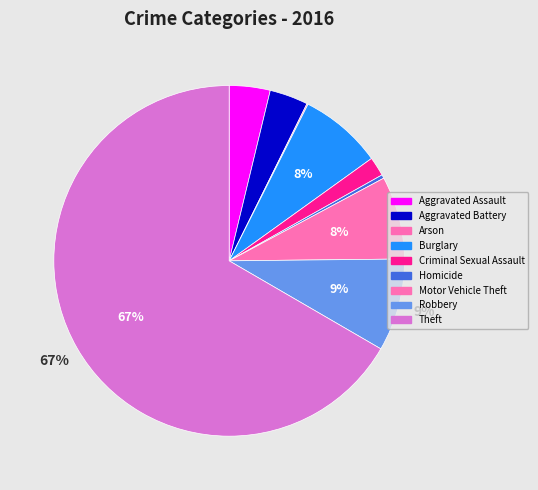

Is it true that Aggravated Battery is 1% of the pie?

False